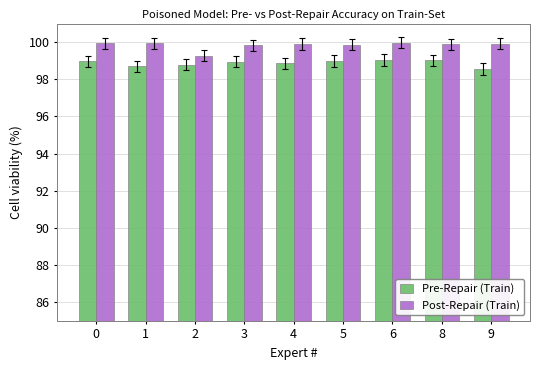

Rank the series by their maximum value, from lowest to highest.

Pre-Repair (Train), Post-Repair (Train)